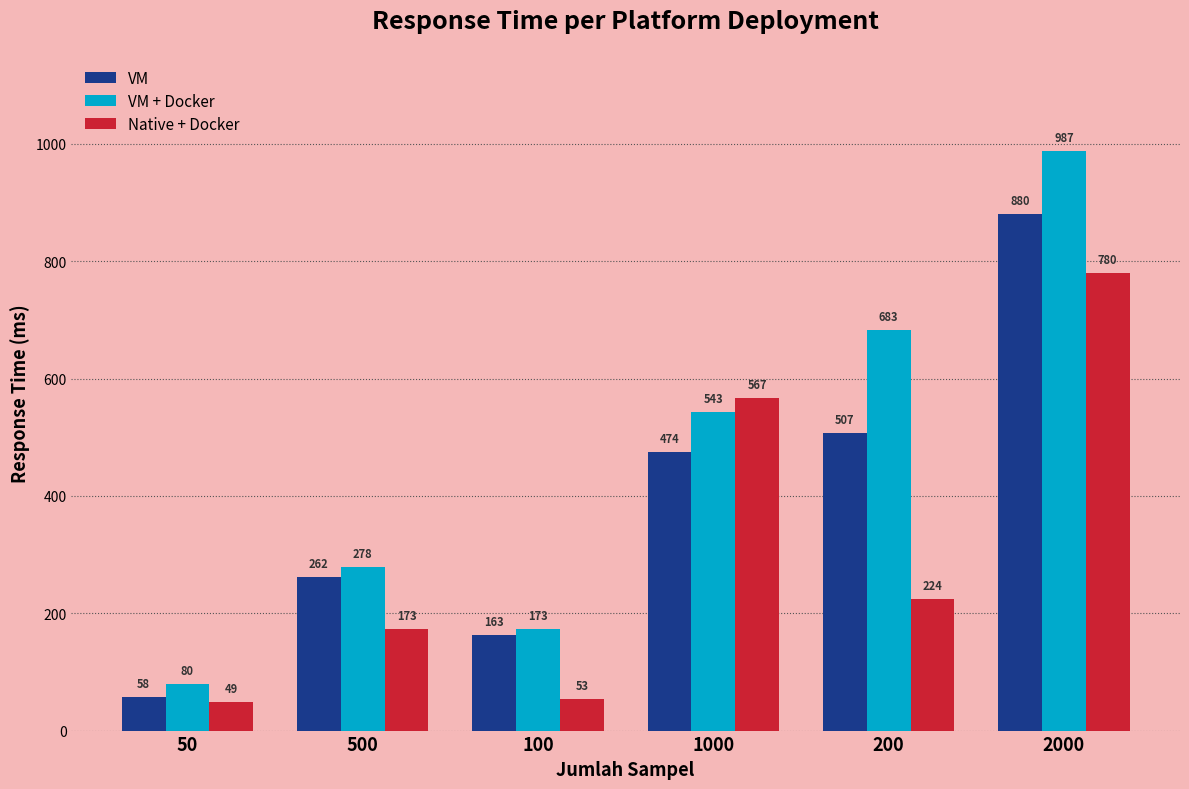

Count the VM + Docker values in the range 173 to 683.

4